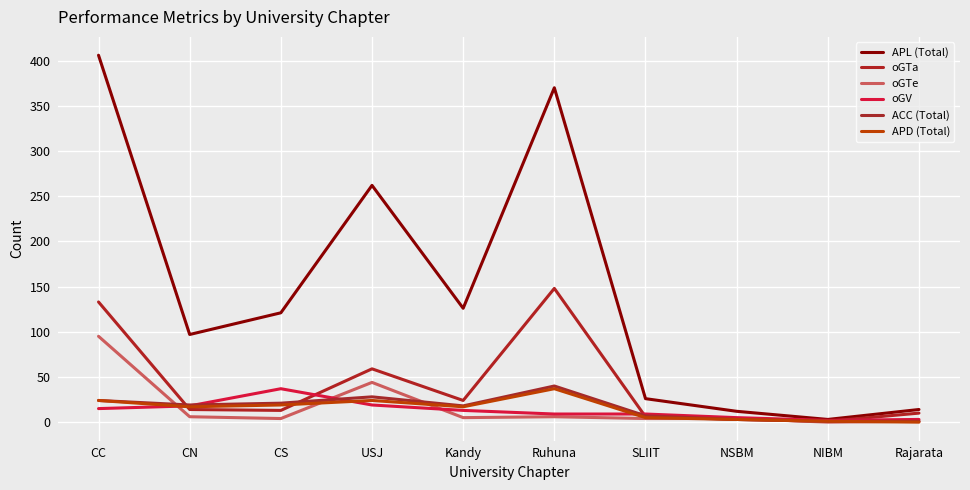

Where do ACC (Total) and oGV first cross each other?

CN and CS